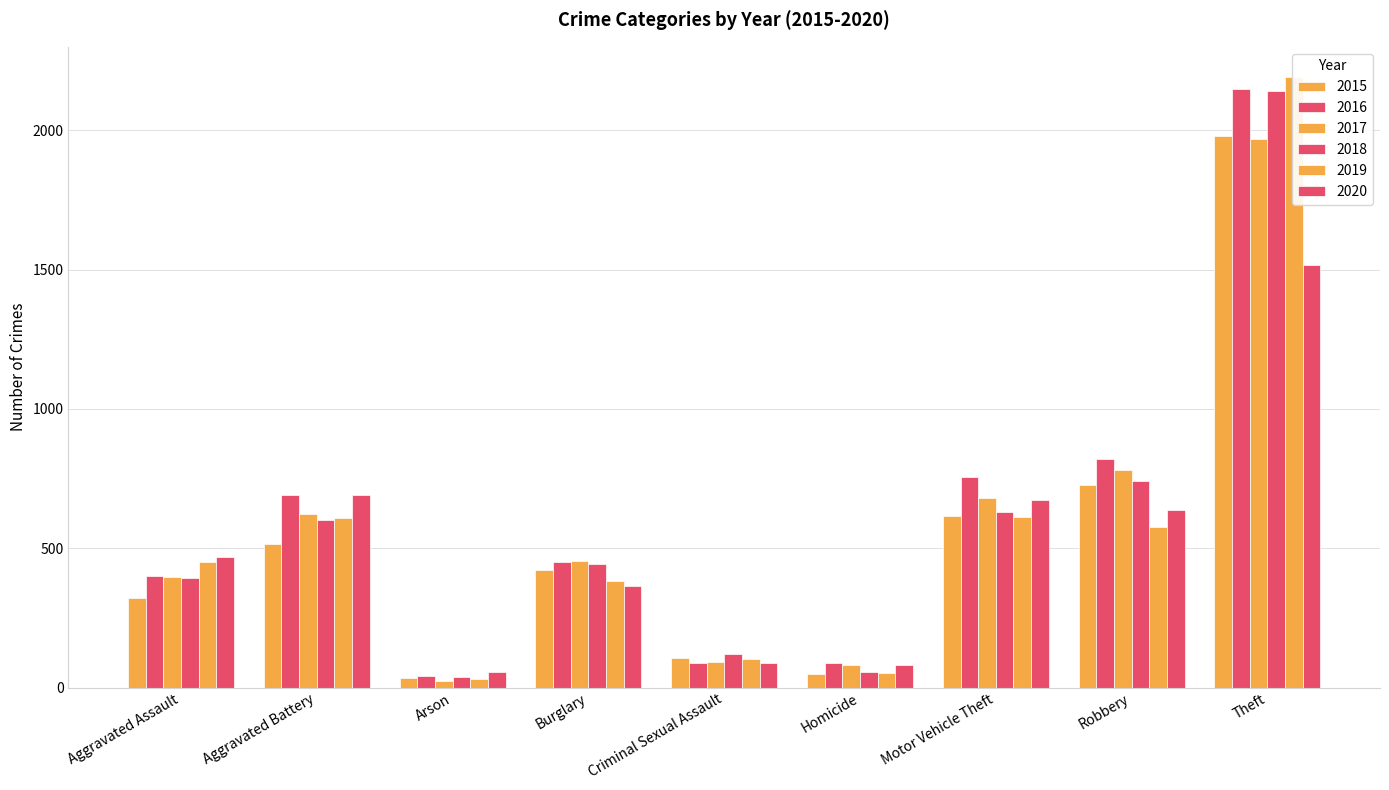

Where does the 2020 series first go above 468?

Aggravated Battery